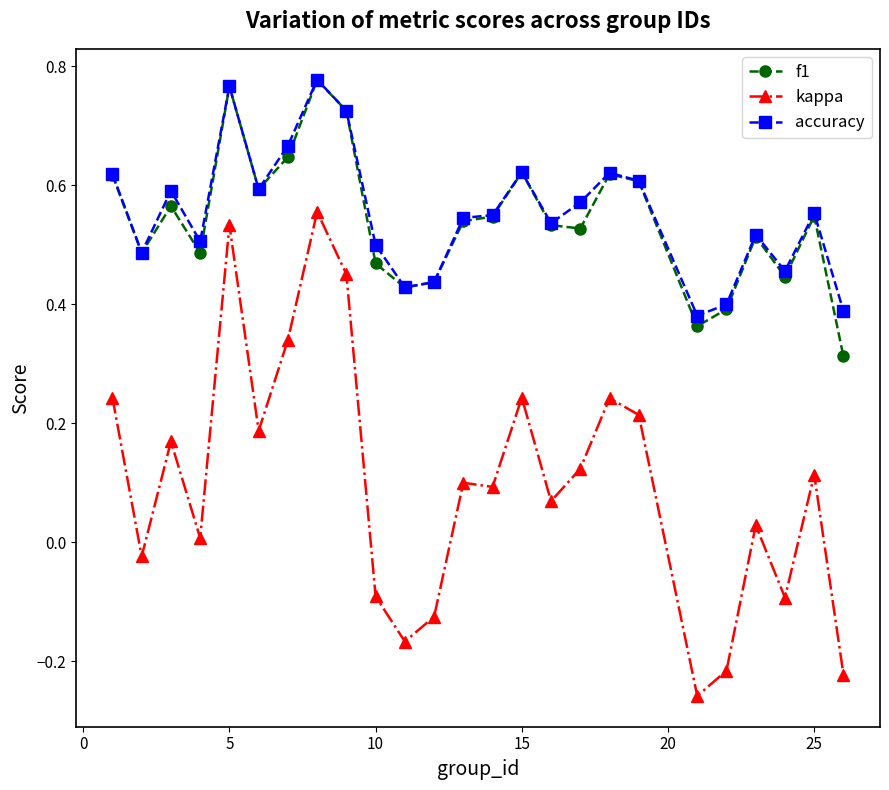

True or false: kappa and f1 cross at least once.

False